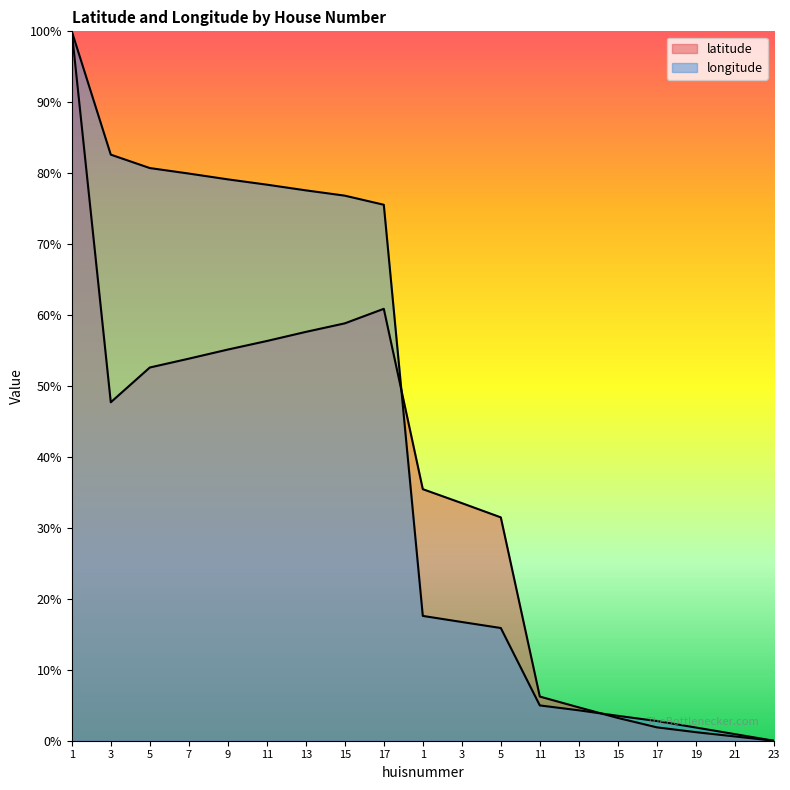

Rank the series by their maximum value, from lowest to highest.

latitude, longitude